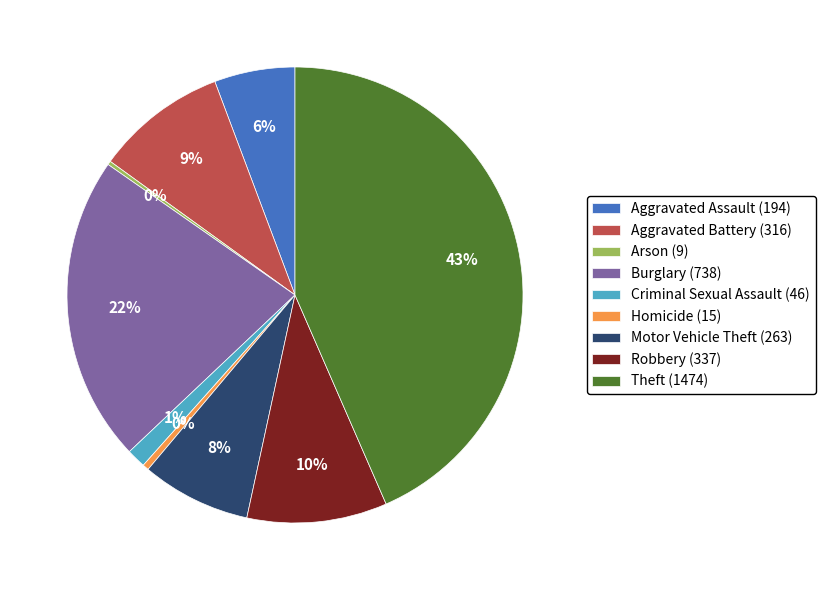

Is there a majority slice in this chart?

No